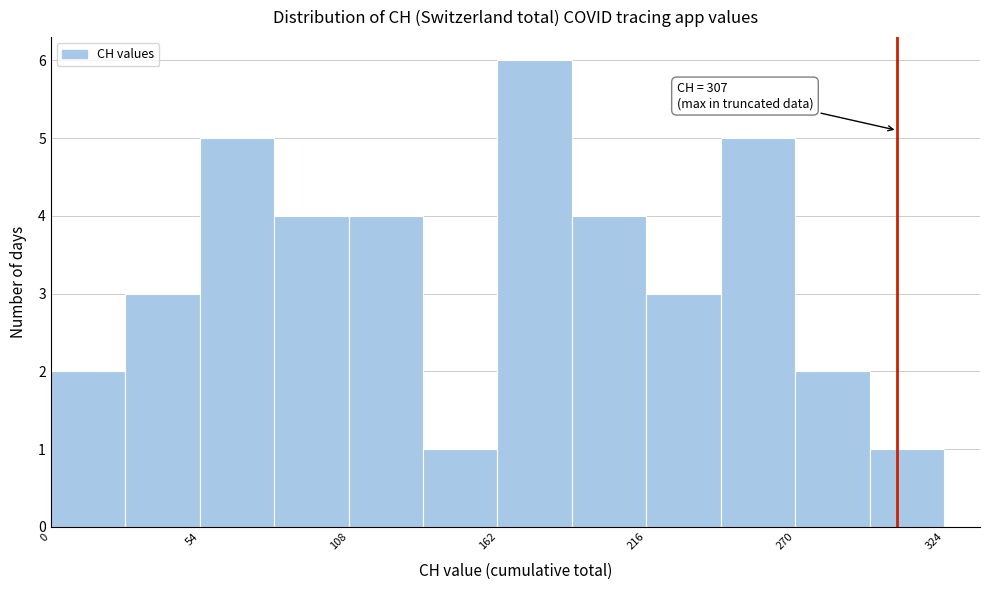

Around what value on the x-axis is the tallest bar? Give the approximate position of its centre, as read against the axis.

180